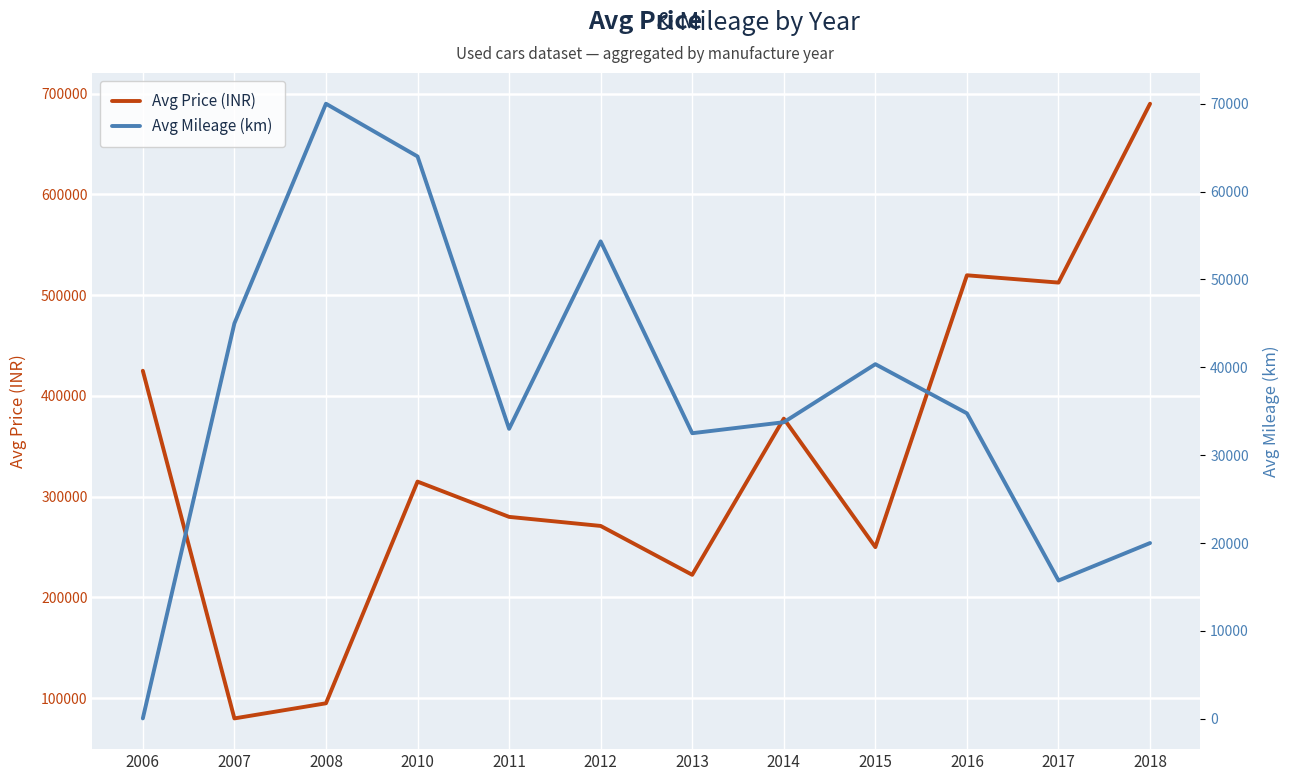

Which series has the largest range (max minus min)?

Avg Price (INR)